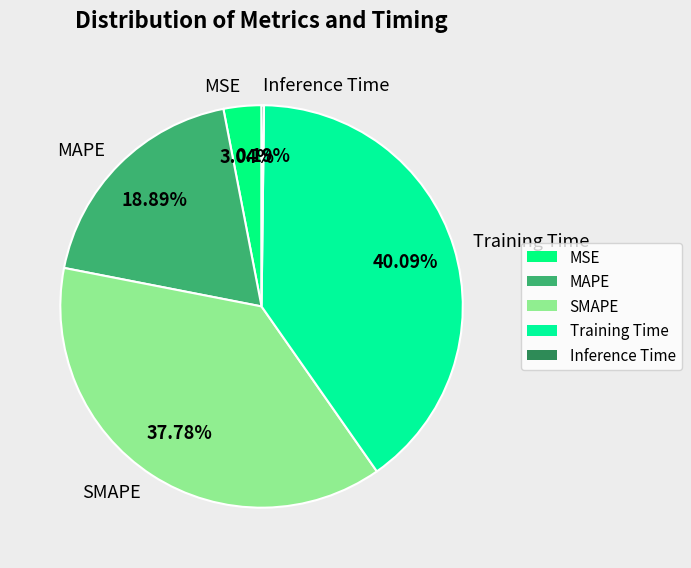

To the nearest percent, what portion does MAPE represent?

19%